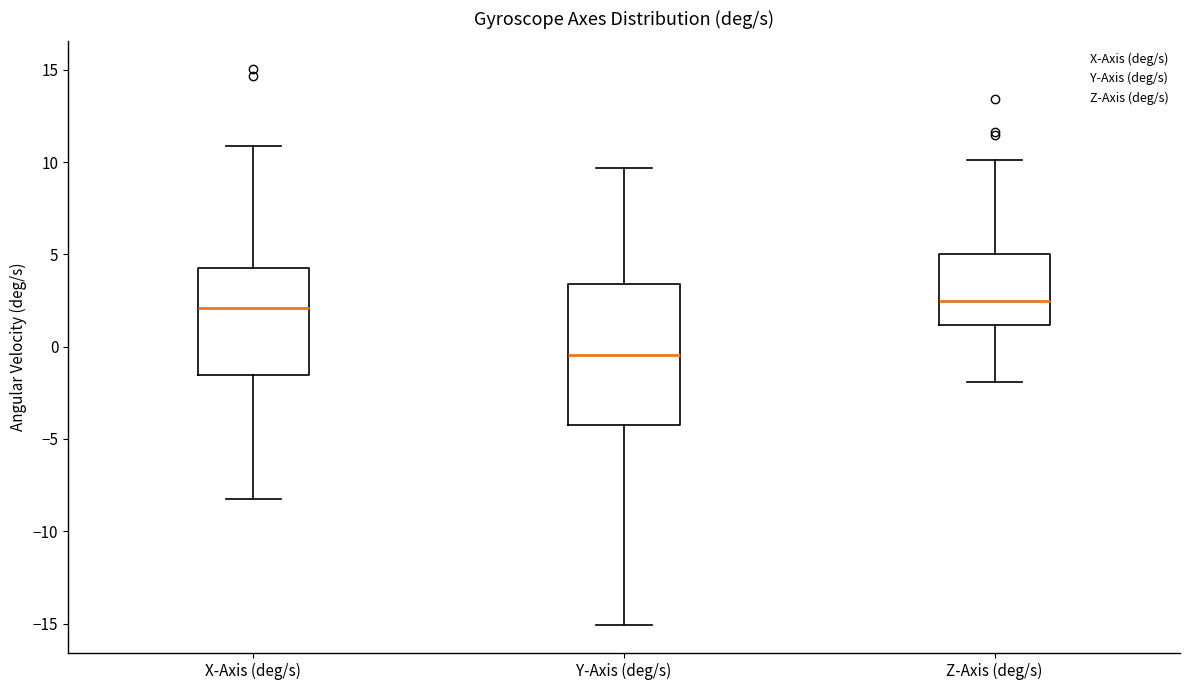

Reading left to right, transcribe this box plot: for each box, give where its median line is, the range the box spans, and where its two whiskers end, as read against the y-axis. The values are not printed on the chart, so give them approximately, as read against the axis.

X-Axis (deg/s): median 2.0, box -1.5 to 4.5, whiskers -8.5 to 11.0
Y-Axis (deg/s): median -0.5, box -4.5 to 3.5, whiskers -15.0 to 9.5
Z-Axis (deg/s): median 2.5, box 1.0 to 5.0, whiskers -2.0 to 10.0